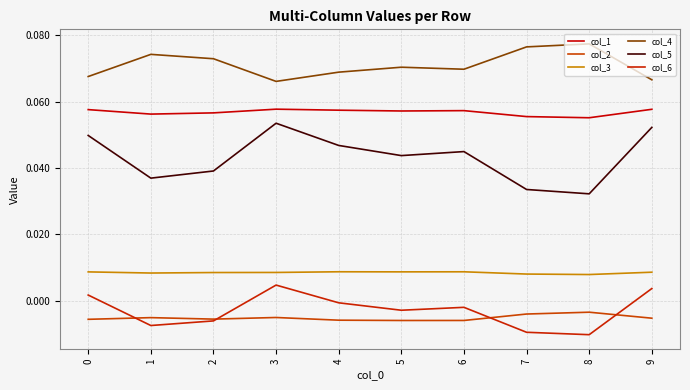

Which series has the largest range (max minus min)?

col_5